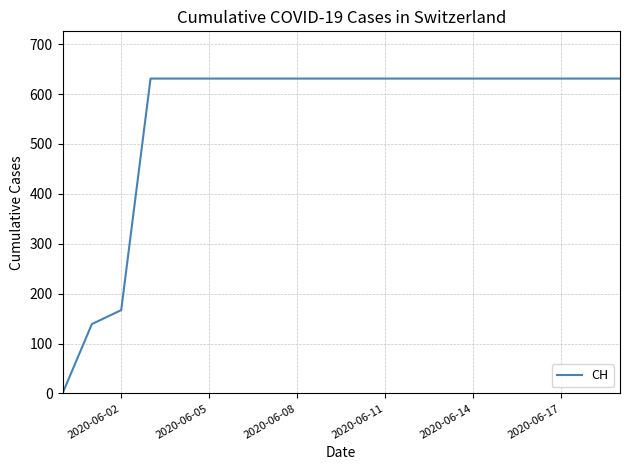

Is this an area chart (filled region under the line)?

No